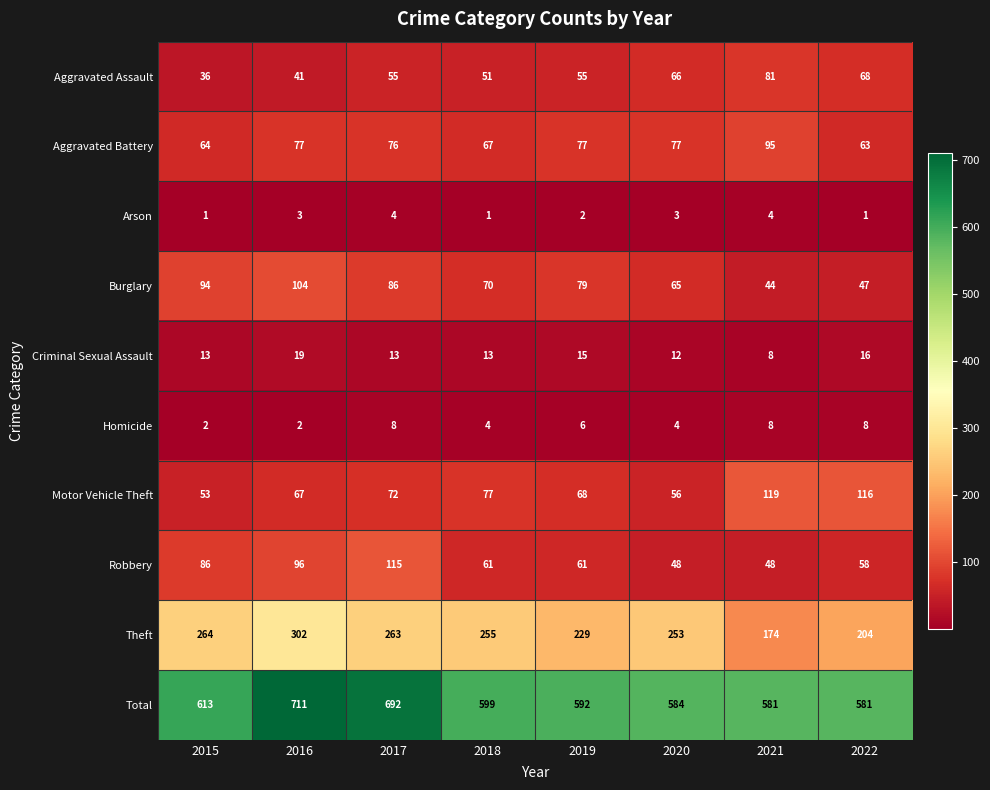

Which series has the largest range (max minus min)?

Total